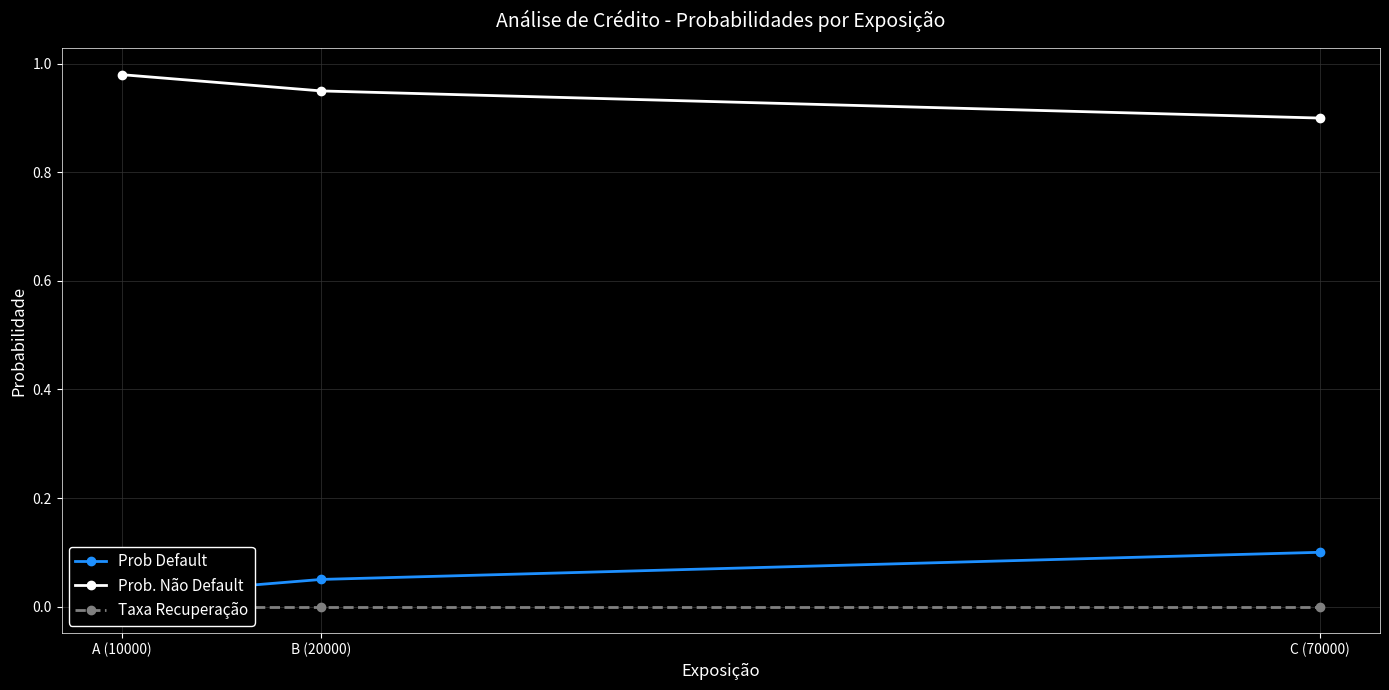

The value of Prob Default at A (10000) is 0.0. True or false?

False